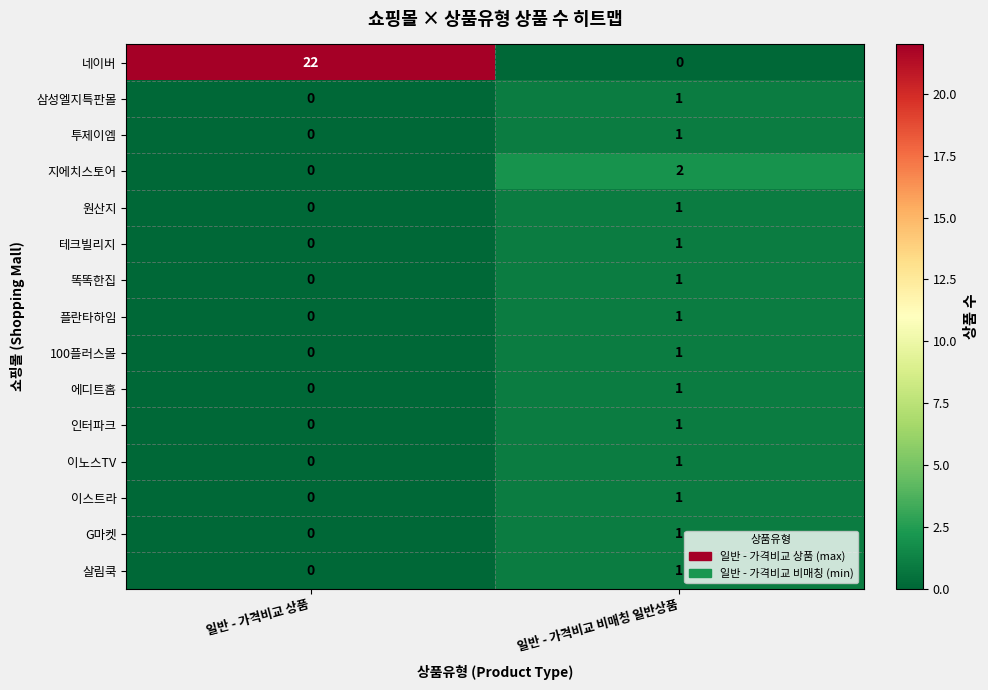

How many data points does each series have?

2